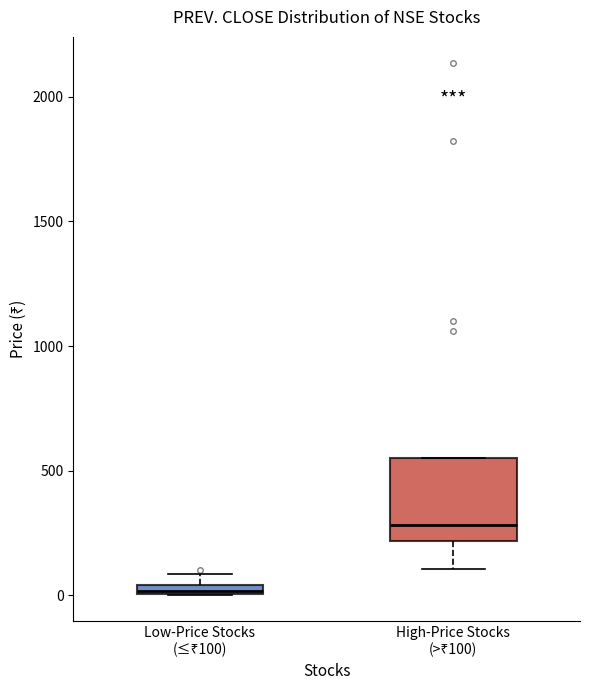

Comparing the boxes themselves (not the whiskers), which one is the tallest?

High-Price Stocks (>₹100)